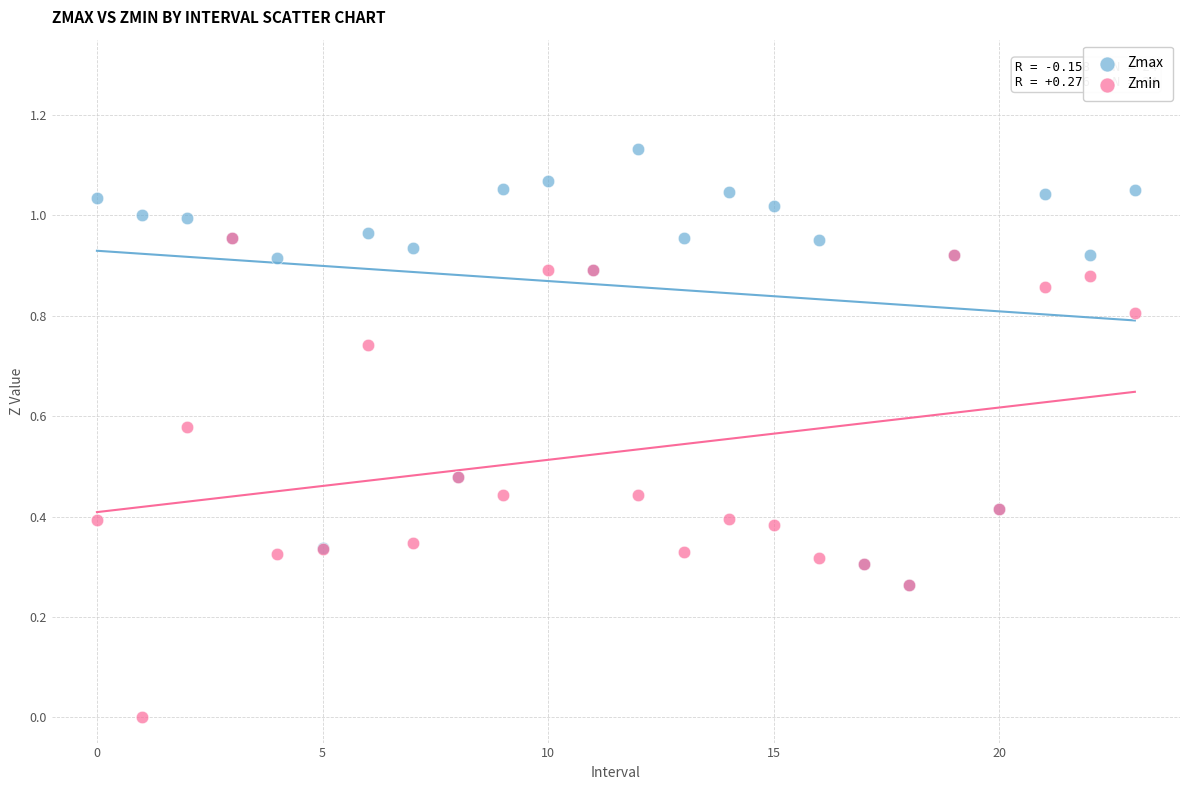

Which series reaches the maximum Y coordinate?

Zmax